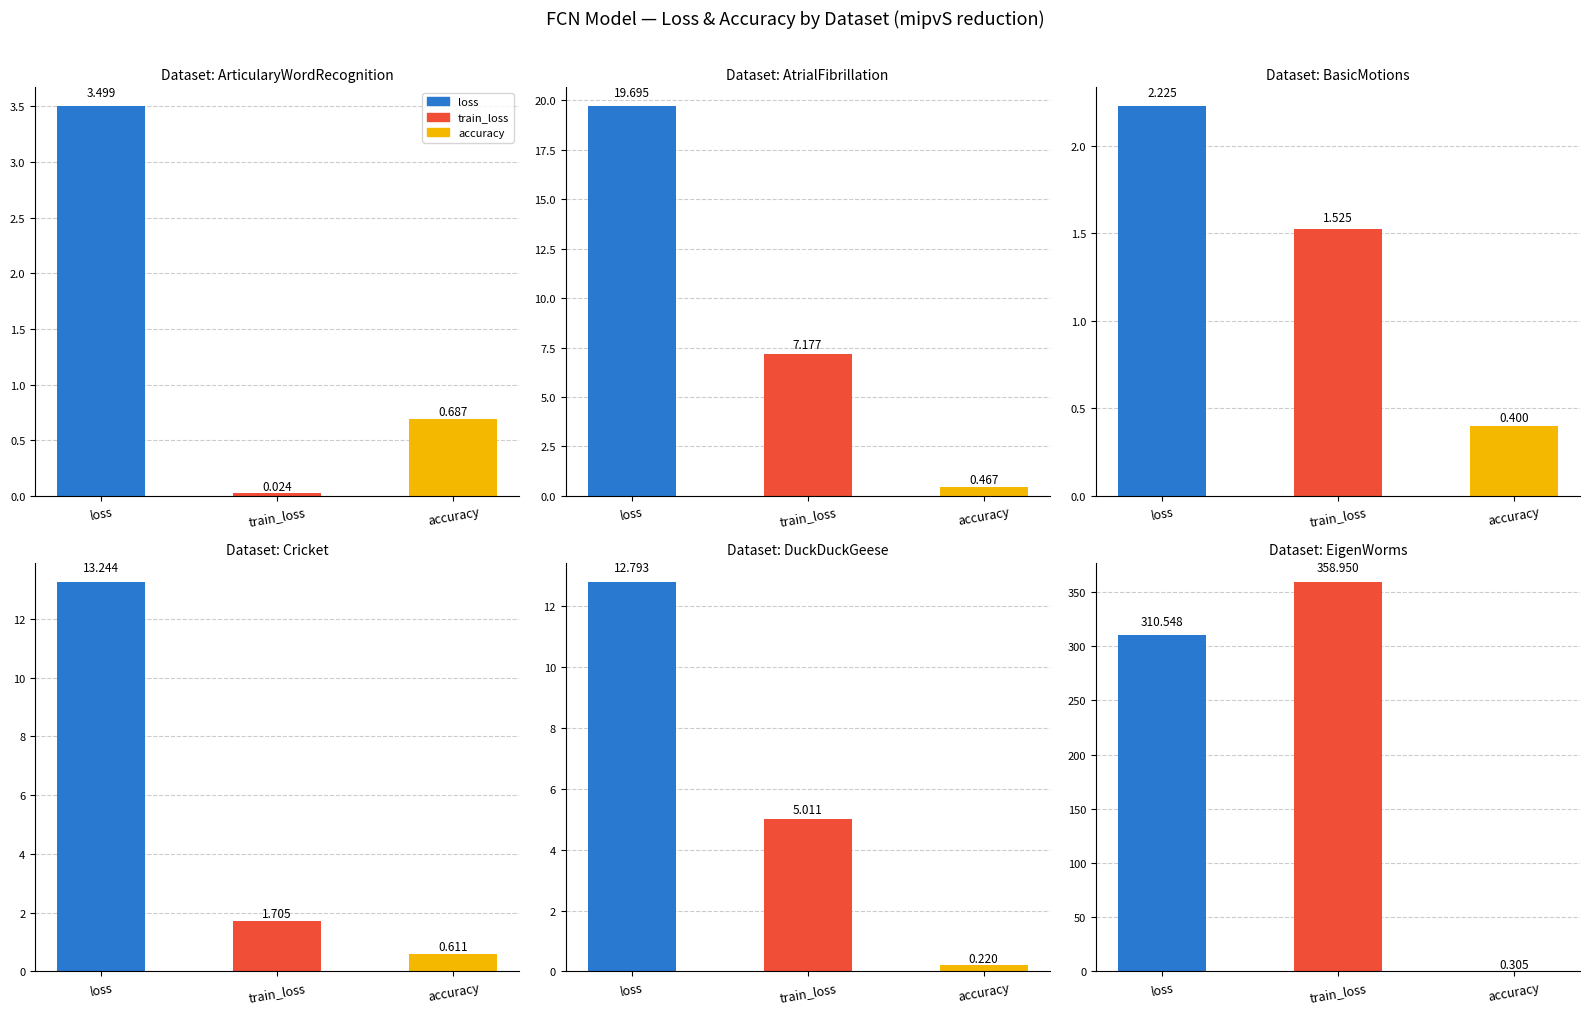

What is the value of the accuracy bar at the 6th from the left?

0.3